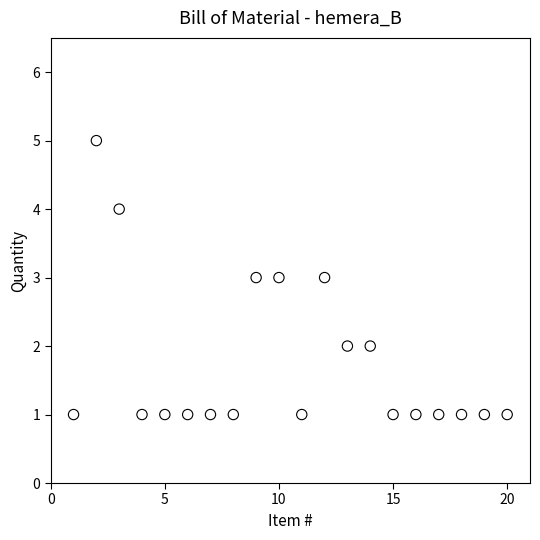

What is the range of X values (max minus min)?

19